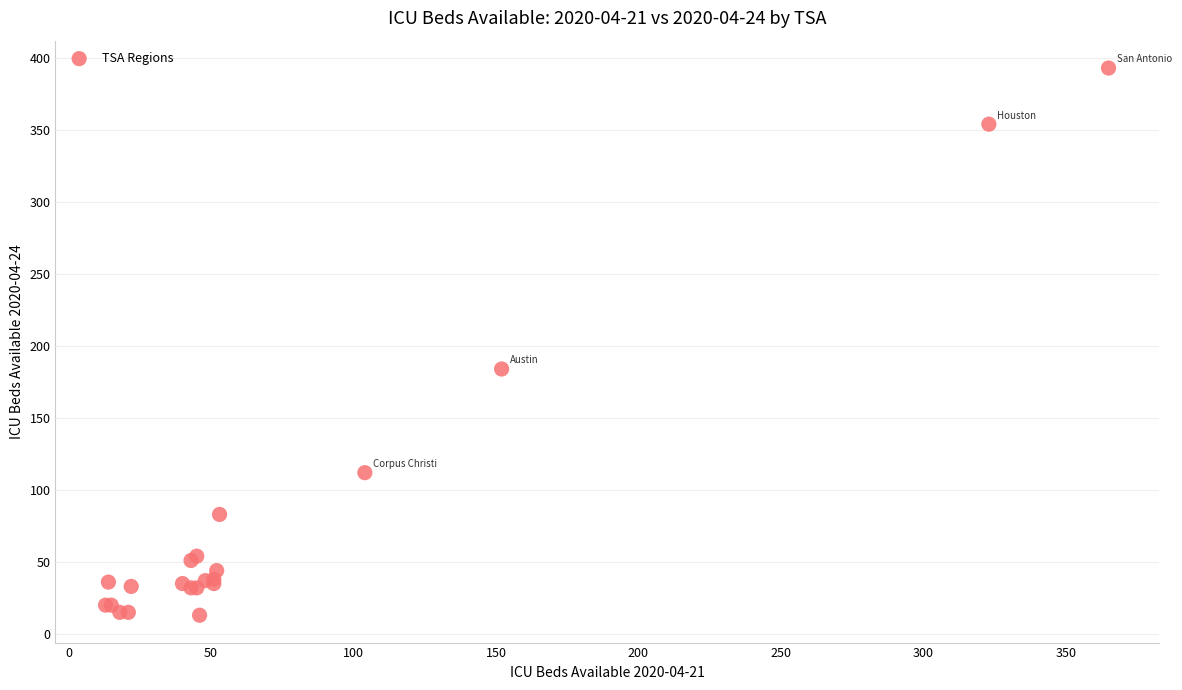

What Y value in the scatter plot is closest to 203?

184